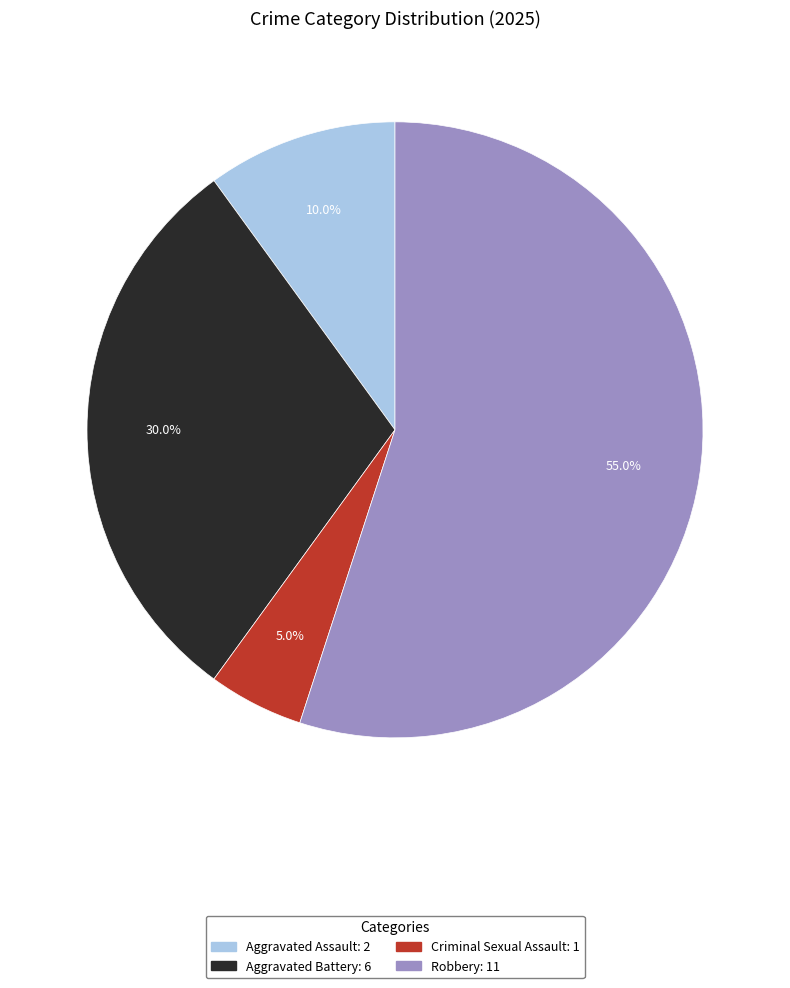

What is the ratio of the value at Aggravated Battery to the value at Aggravated Assault?

3.0